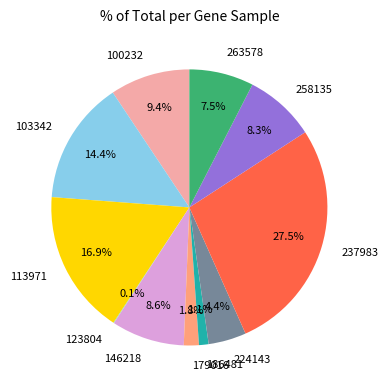

To the nearest percent, what is the difference between the 263578 and 146218 slice percentages?

1%